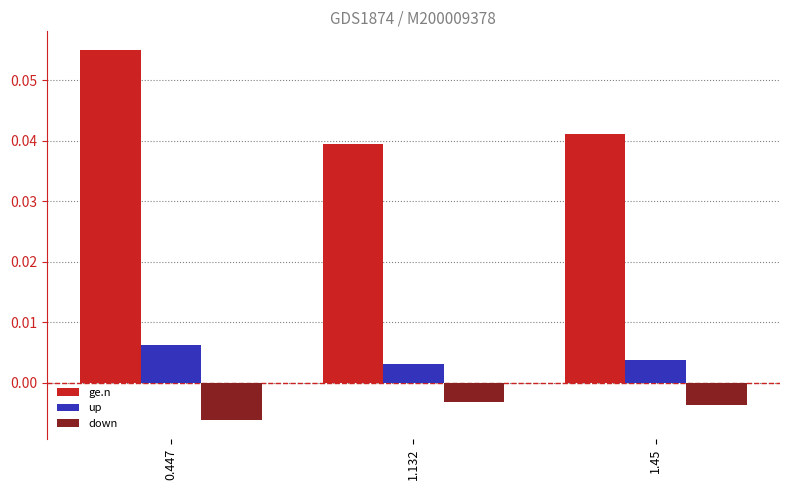

How many bars are there in each group?

3